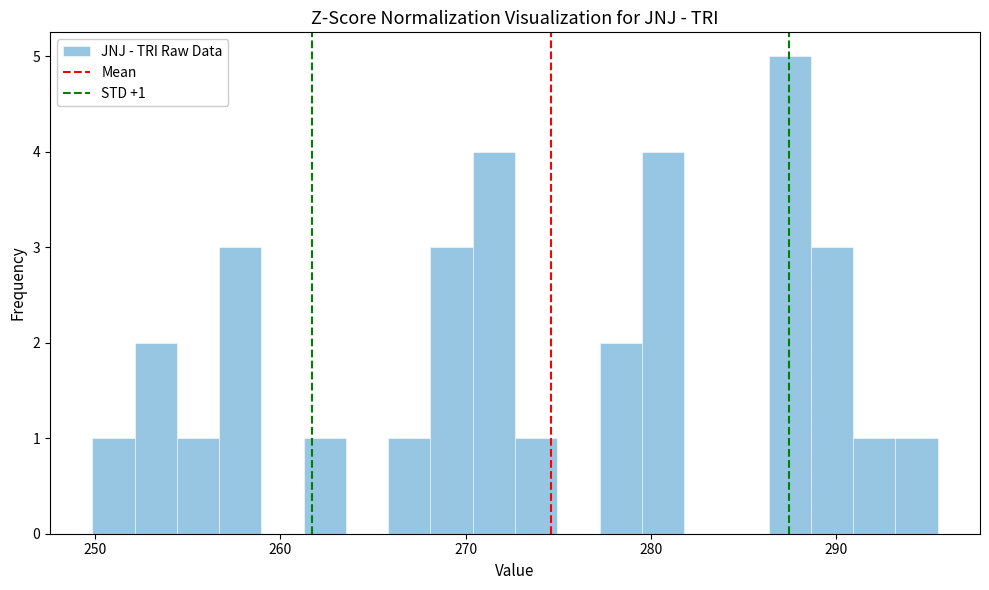

Around what value on the x-axis is the tallest bar? Give the approximate position of its centre, as read against the axis.

288